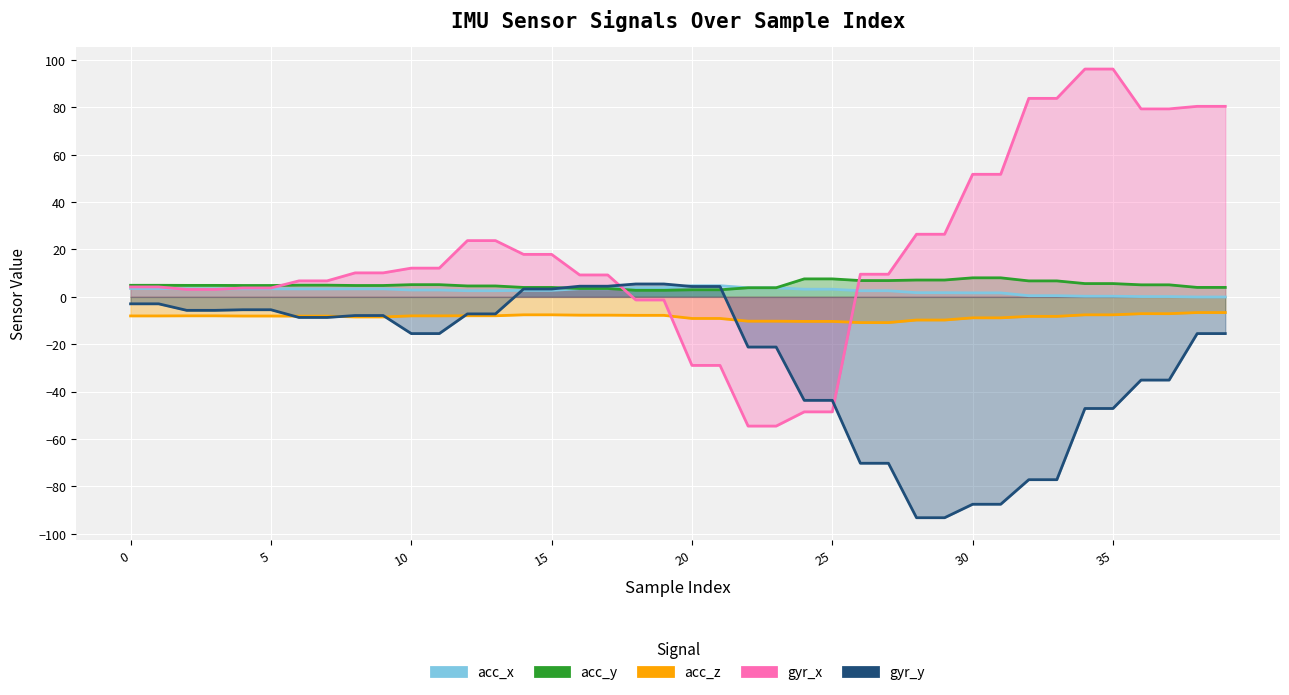

Which series changed the most between 25 and 27?

gyr_x